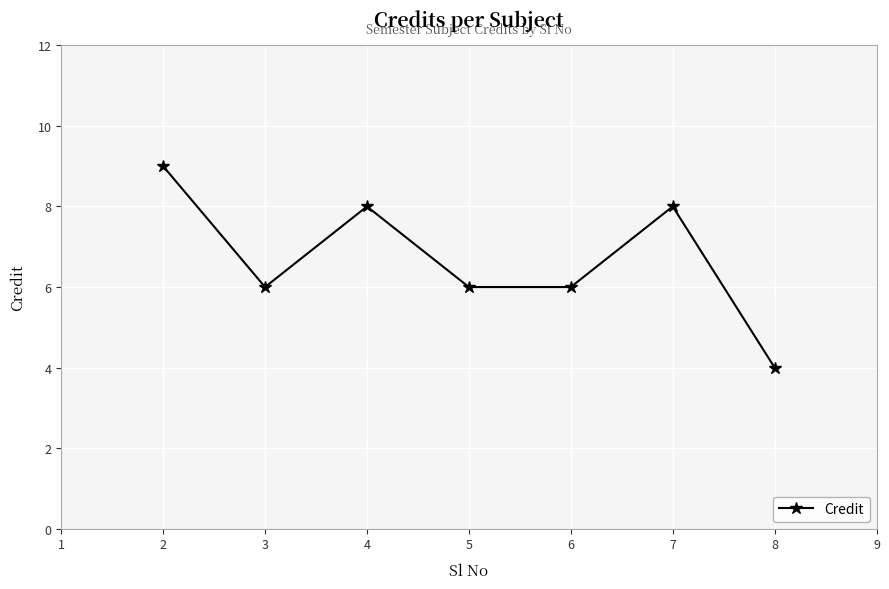

What is the difference between the second highest and second lowest values?

2